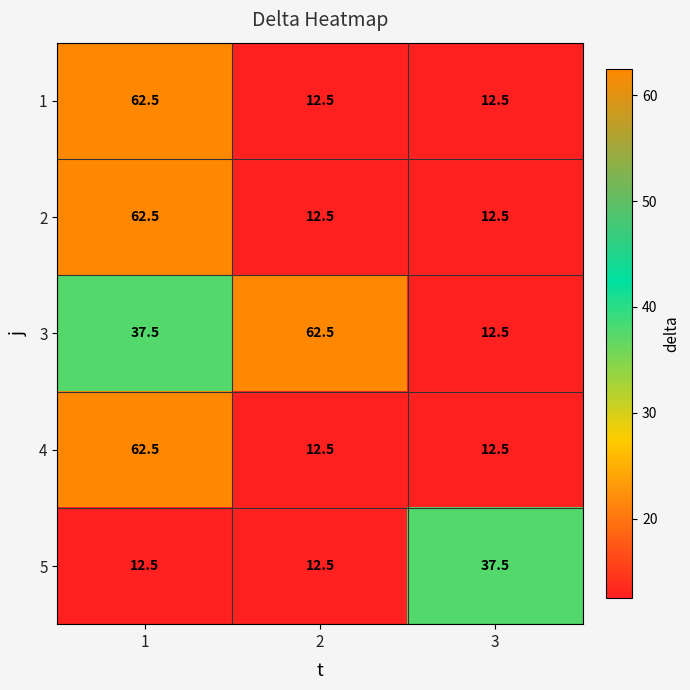

At which label does 5 reach its peak?

3